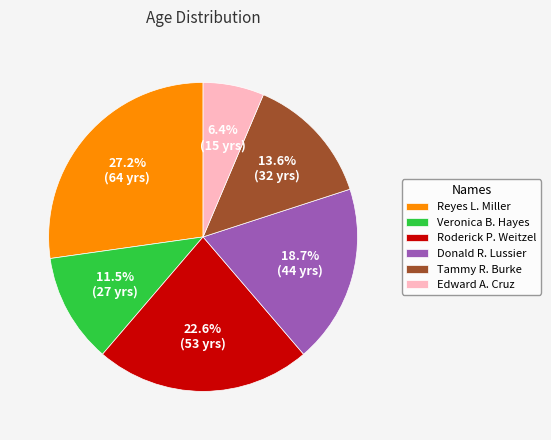

Is it true that Tammy R. Burke is 14% of the pie?

True